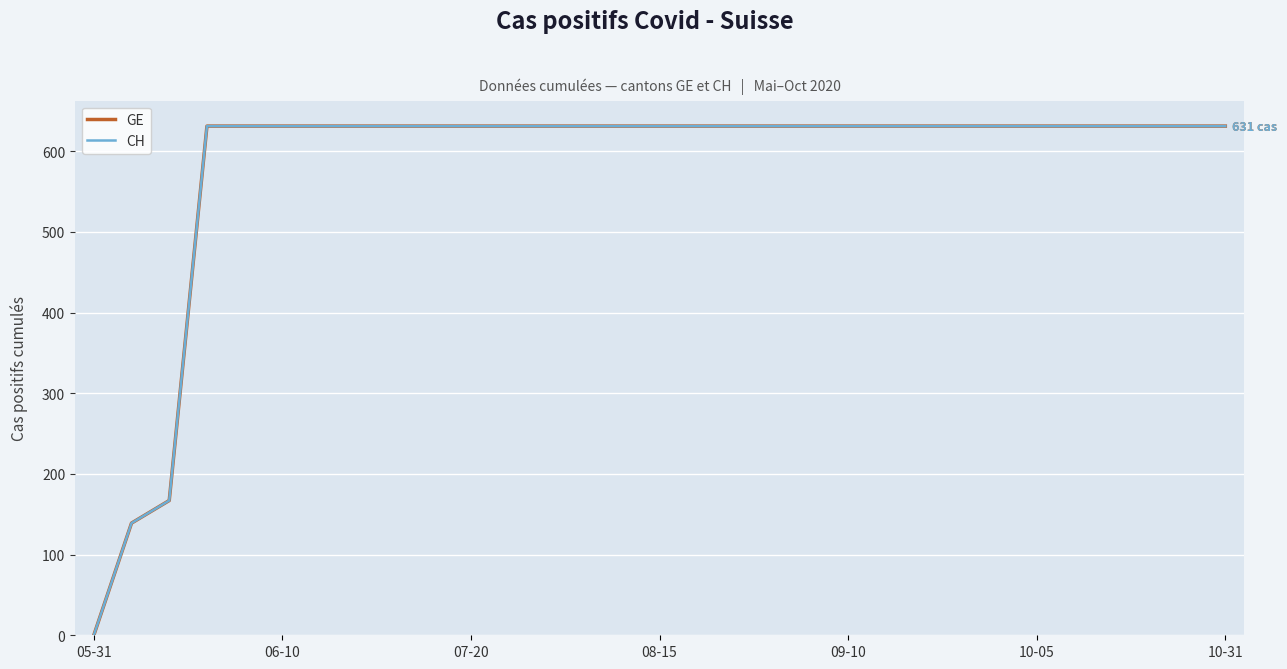

Does the chart display data point markers on the line(s)?

No